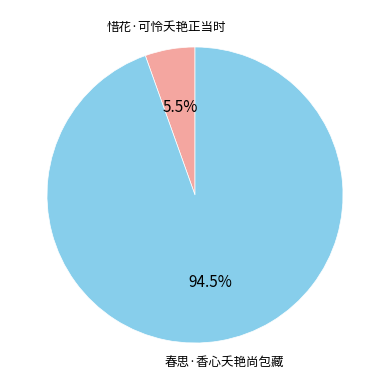

How many slices are in this pie chart?

2